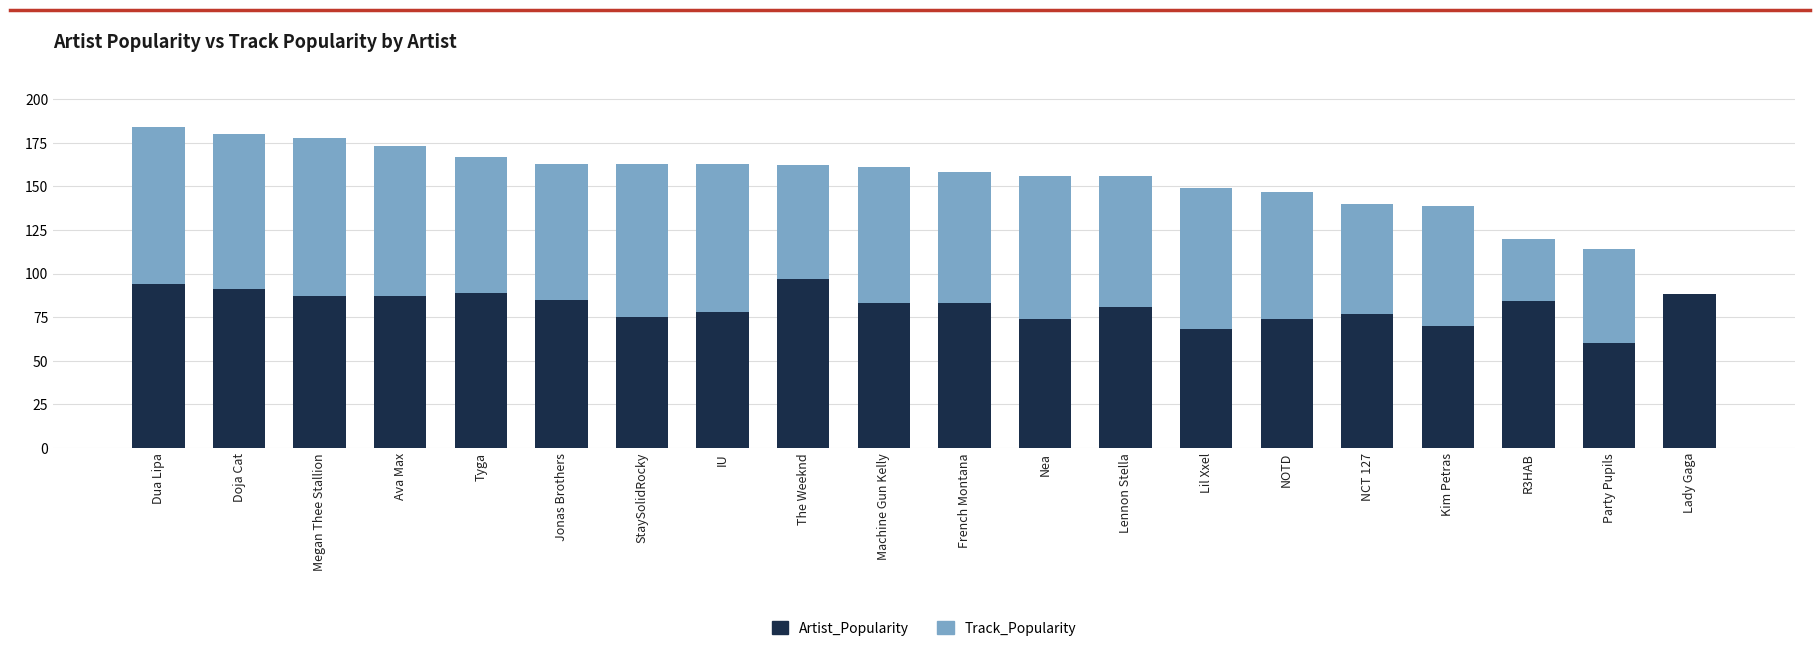

What is the approximate value of Artist_Popularity at IU, to the nearest 5?

80